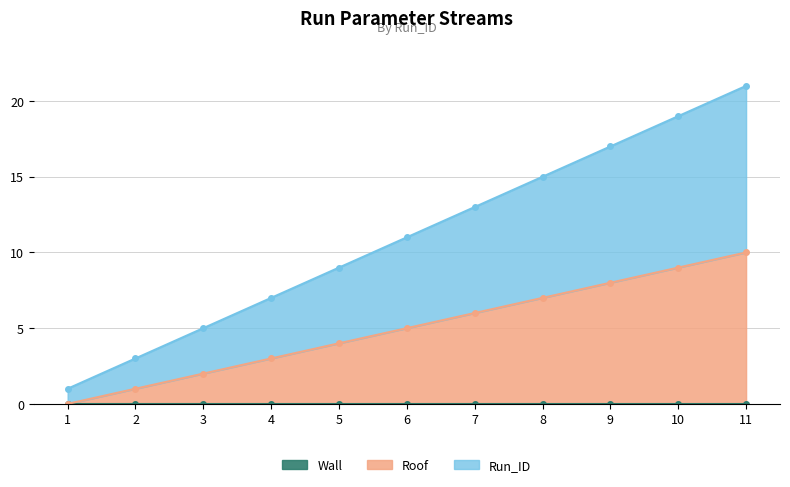

The Roof series shows 3 at 4. True or false?

True